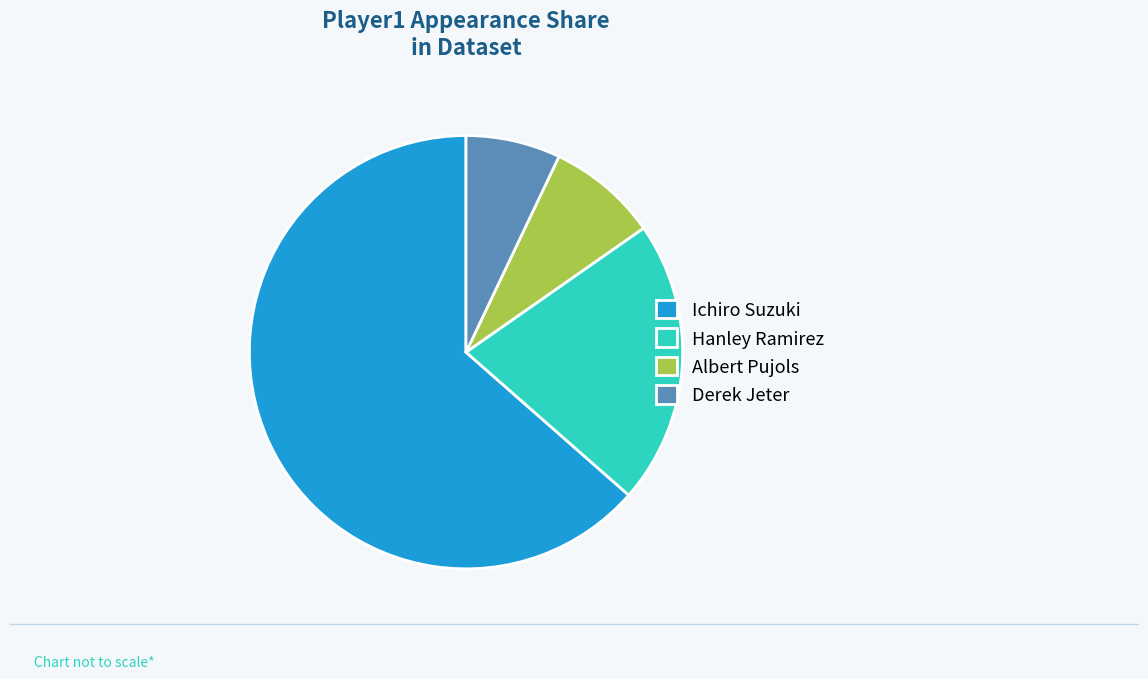

Does any single category account for the majority?

Yes